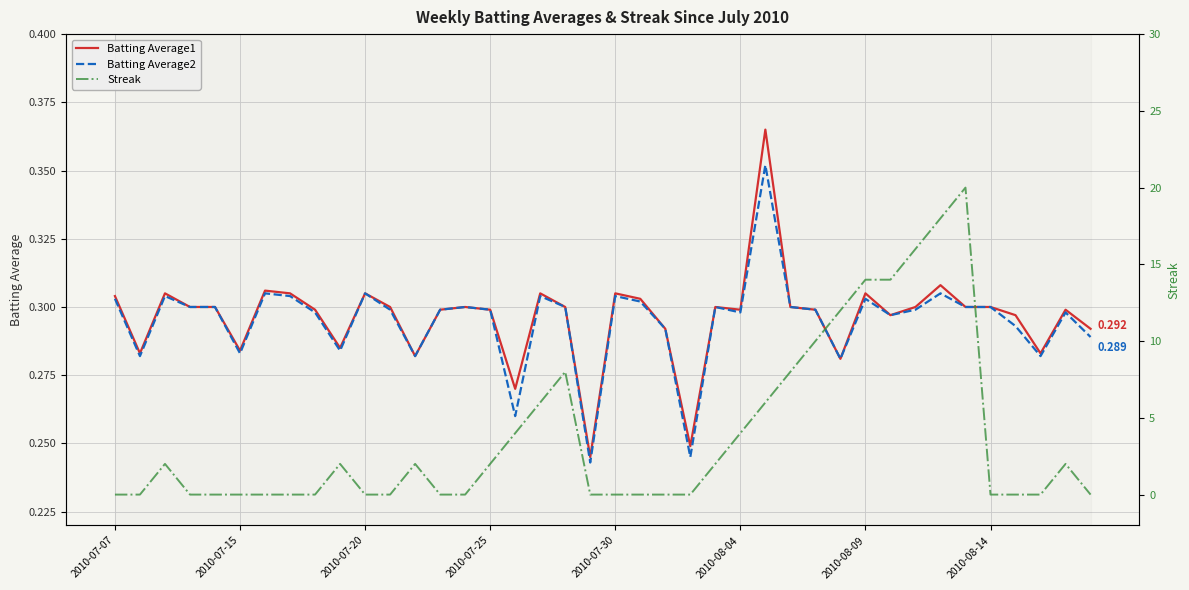

Which series has the largest range (max minus min)?

Streak